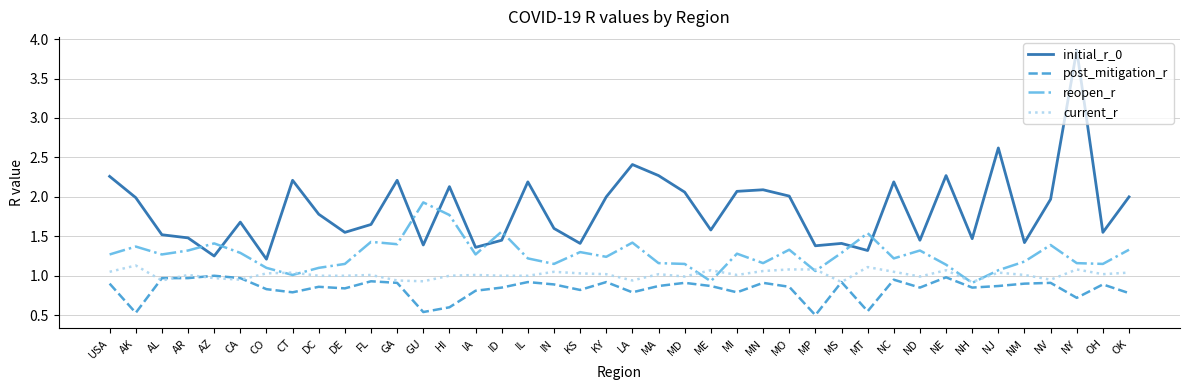

At how many categories does at least one series exceed 0?

40